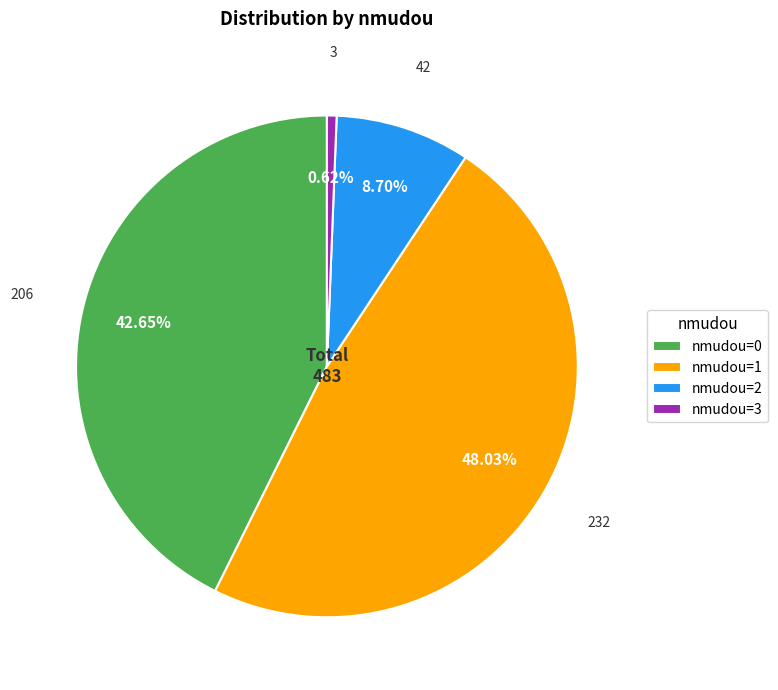

Which slice is the largest?

nmudou=1